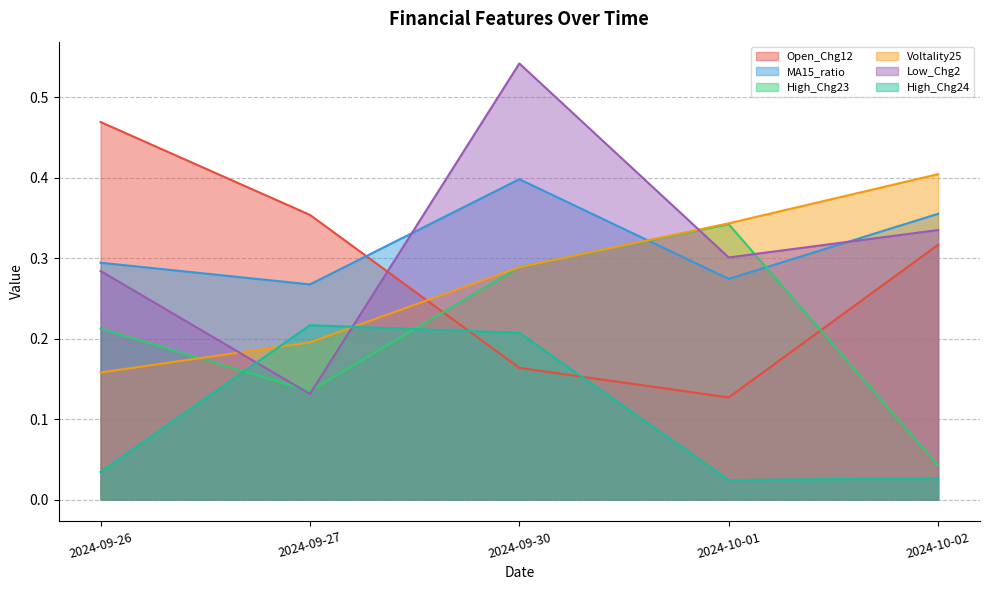

Does the chart display data point markers on the line(s)?

No